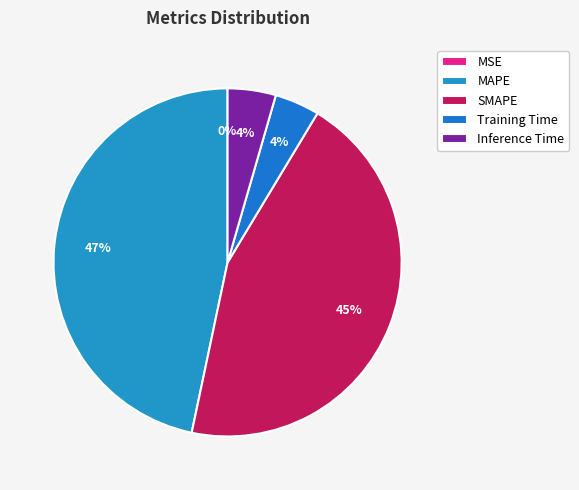

How many segments does this pie chart have?

5